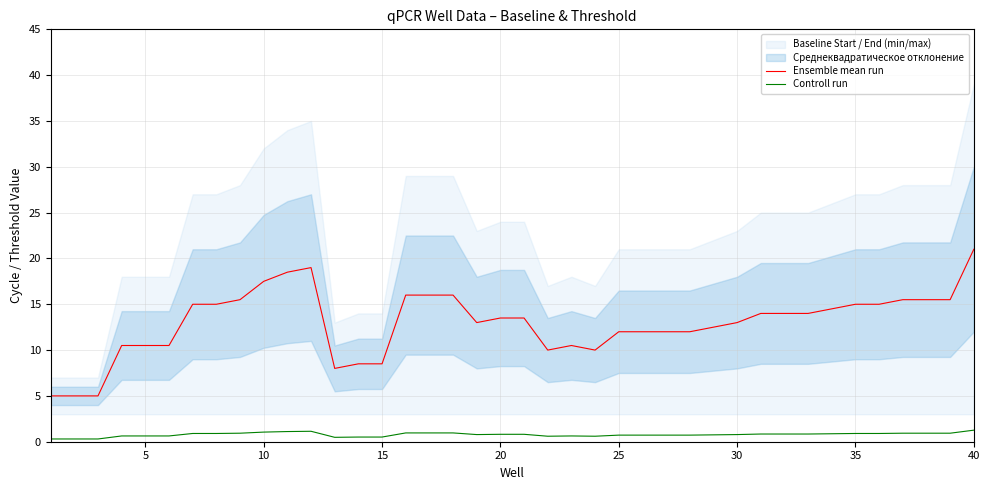

What is the maximum value shown in the chart?

21.0